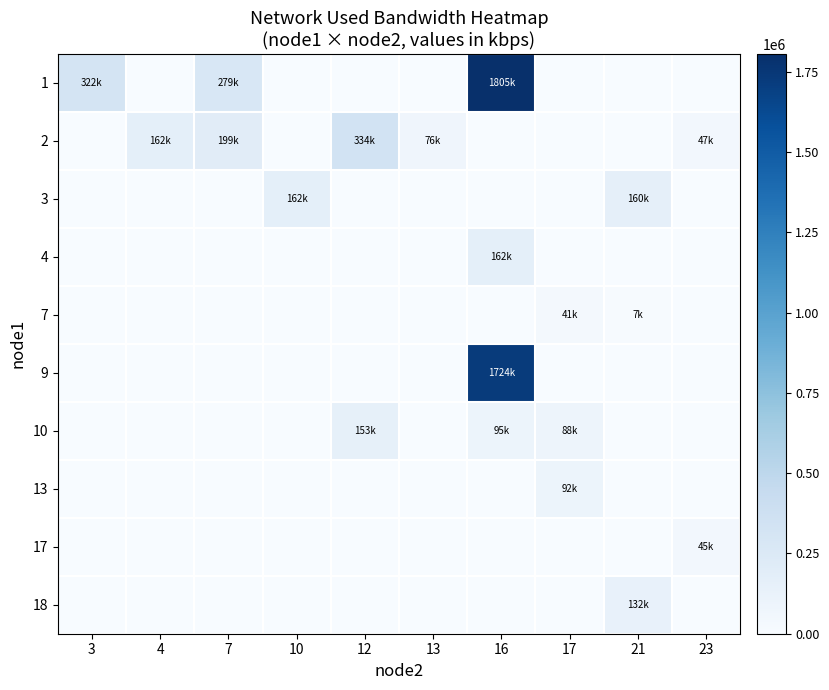

Reading right to left, list all the values displayed in this chart.

1: 23=0.0	21=0.0	17=0.0	16=1804989.0	13=0.0	12=0.0	10=0.0	7=278966.6	4=0.0	3=321806.7
2: 23=46661.3	21=0.0	17=0.0	16=0.0	13=76438.0	12=333801.8	10=0.0	7=199156.4	4=162231.0	3=0.0
3: 23=0.0	21=159808.1	17=0.0	16=0.0	13=0.0	12=0.0	10=162198.6	7=0.0	4=0.0	3=0.0
4: 23=0.0	21=0.0	17=0.0	16=162214.8	13=0.0	12=0.0	10=0.0	7=0.0	4=0.0	3=0.0
7: 23=0.0	21=7340.0	17=40703.7	16=0.0	13=0.0	12=0.0	10=0.0	7=0.0	4=0.0	3=0.0
9: 23=0.0	21=0.0	17=0.0	16=1723981.6	13=0.0	12=0.0	10=0.0	7=0.0	4=0.0	3=0.0
10: 23=0.0	21=0.0	17=87760.2	16=94899.1	13=0.0	12=152691.7	10=0.0	7=0.0	4=0.0	3=0.0
13: 23=0.0	21=0.0	17=91930.0	16=0.0	13=0.0	12=0.0	10=0.0	7=0.0	4=0.0	3=0.0
17: 23=45467.5	21=0.0	17=0.0	16=0.0	13=0.0	12=0.0	10=0.0	7=0.0	4=0.0	3=0.0
18: 23=0.0	21=132431.2	17=0.0	16=0.0	13=0.0	12=0.0	10=0.0	7=0.0	4=0.0	3=0.0